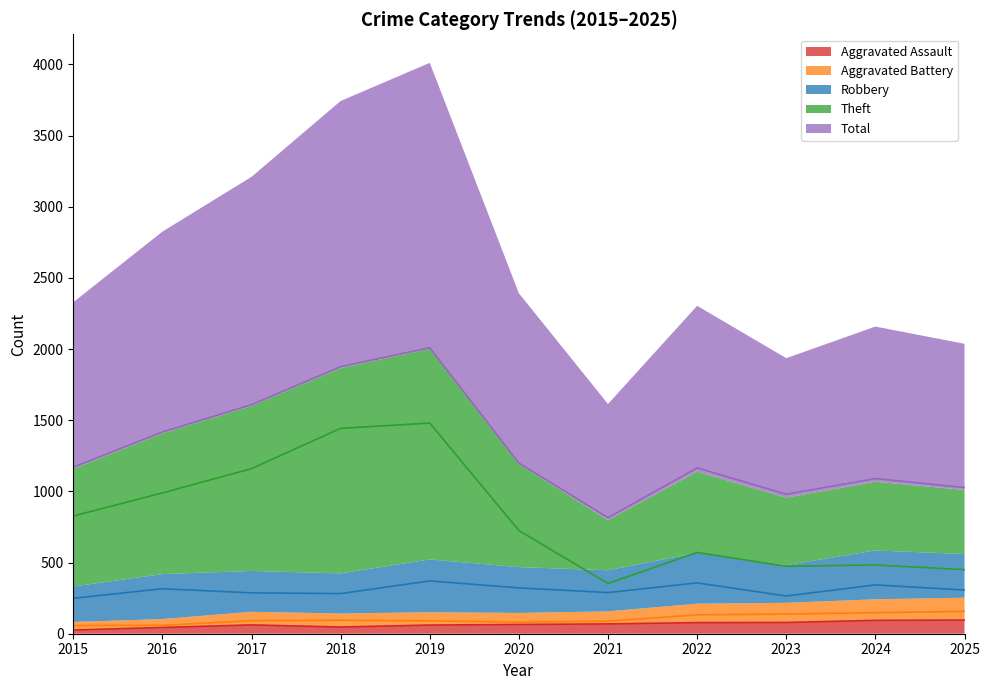

Which series has the largest range (max minus min)?

Total